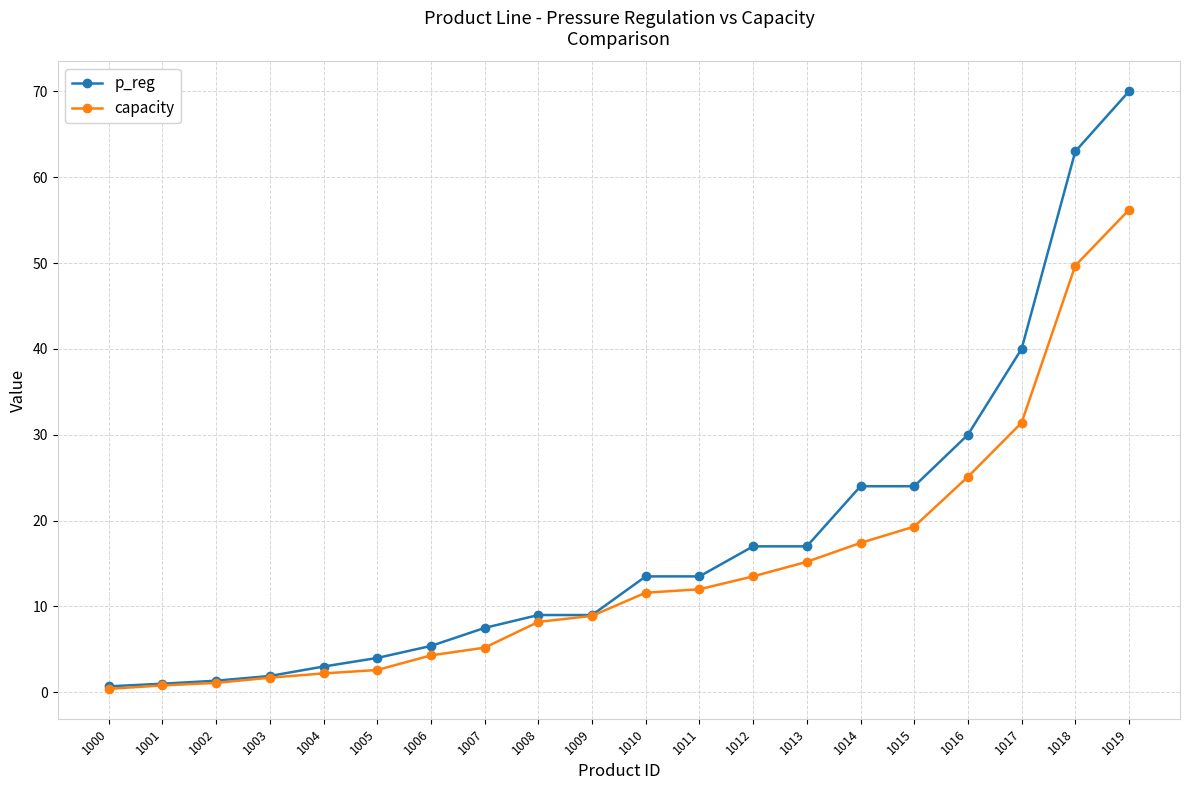

What are all the series names shown in the legend?

p_reg, capacity